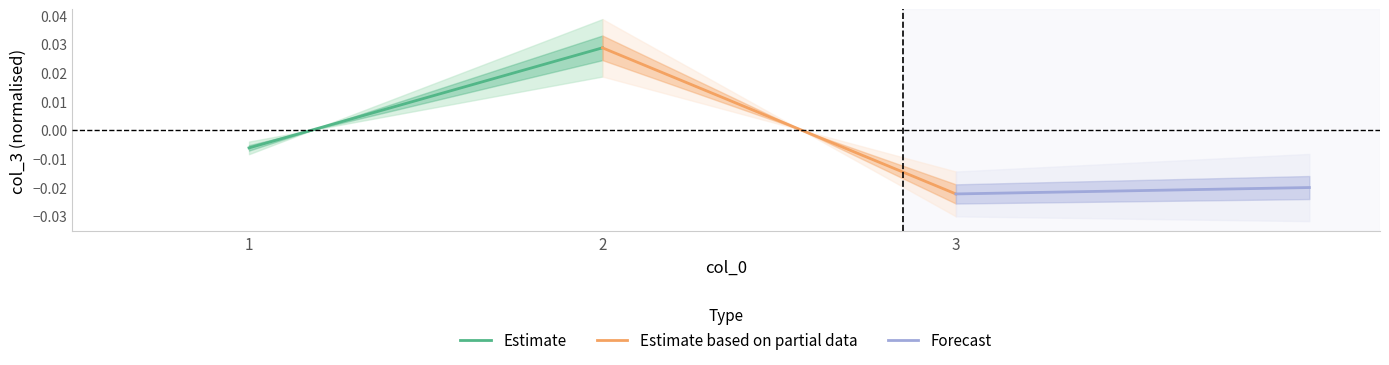

Rank the series by their average value, from lowest to highest.

Forecast, Estimate based on partial data, Estimate